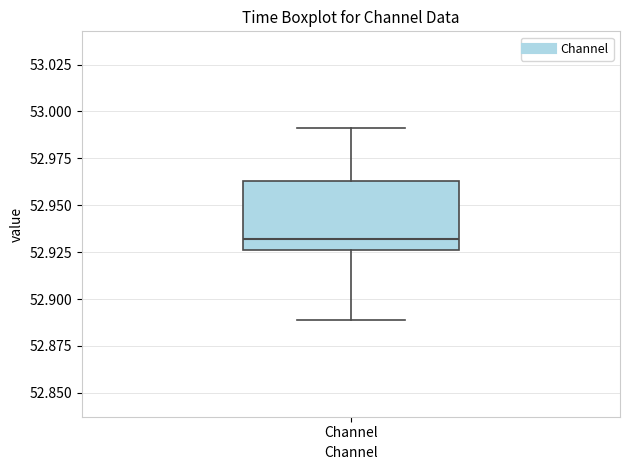

Where is the upper edge of the box for Channel on the y-axis? The values are not printed on the chart, so give them approximately, as read against the axis.

52.965